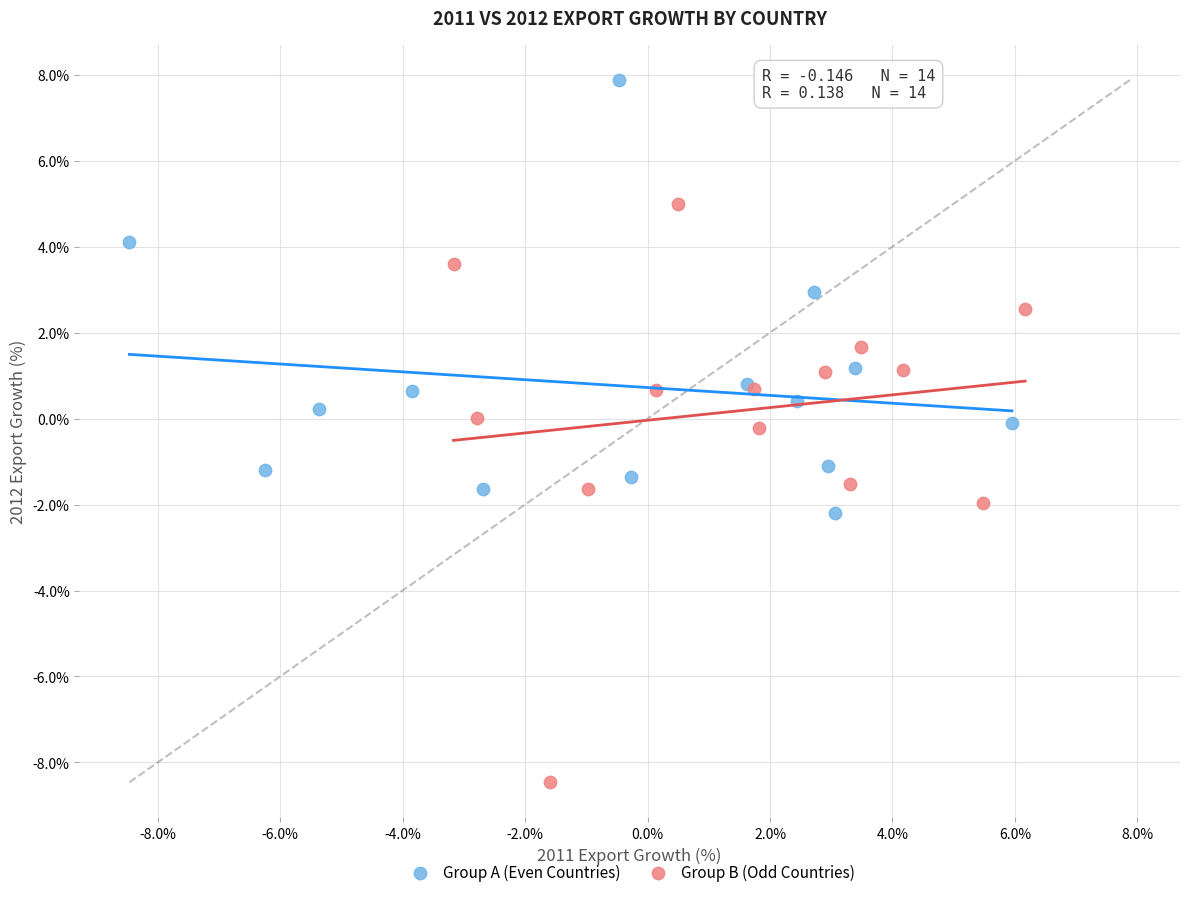

Which series reaches the minimum Y coordinate?

Group B (Odd Countries)